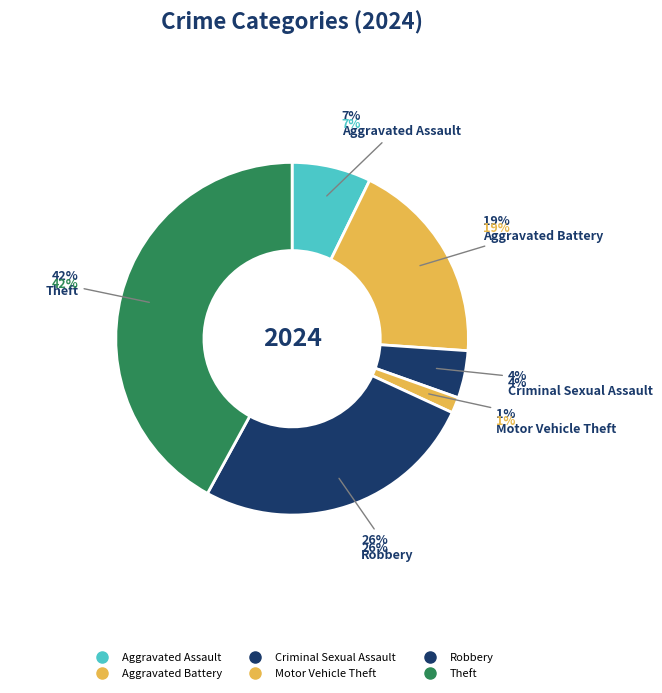

Is it true that Motor Vehicle Theft is 11% of the pie?

False